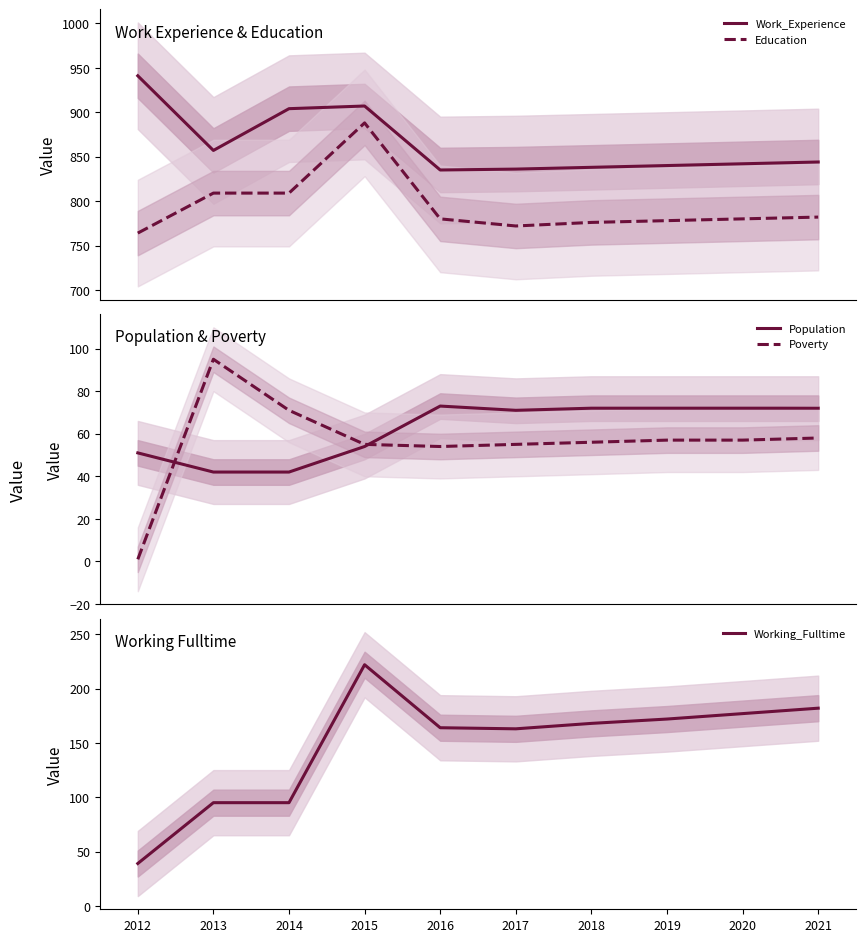

What is the average value of the Poverty series?

56